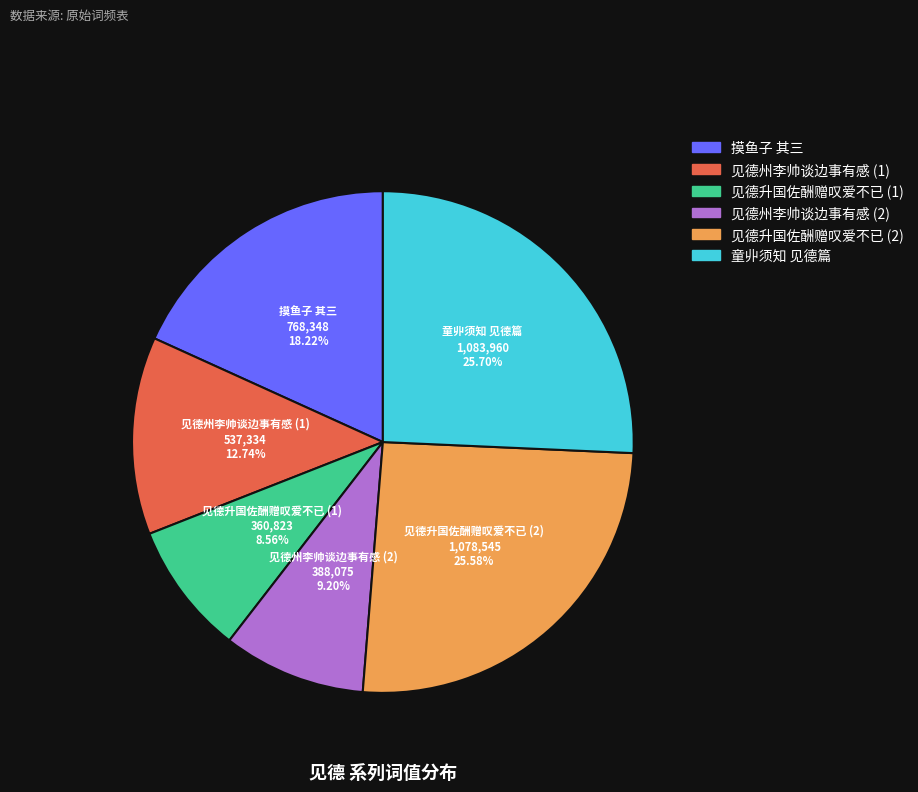

Does any single category account for the majority?

No